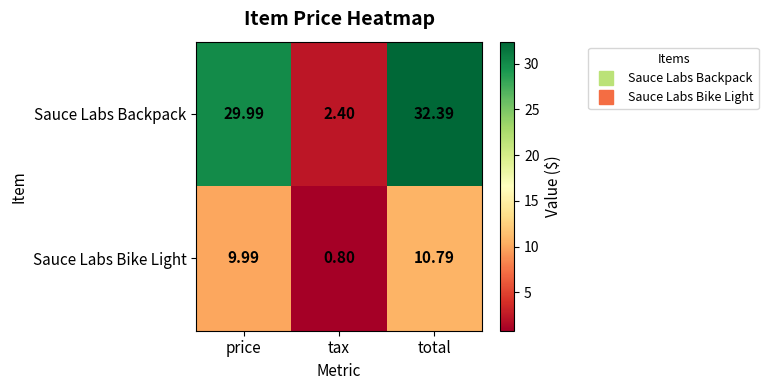

Which series has the largest total across all categories?

Sauce Labs Backpack